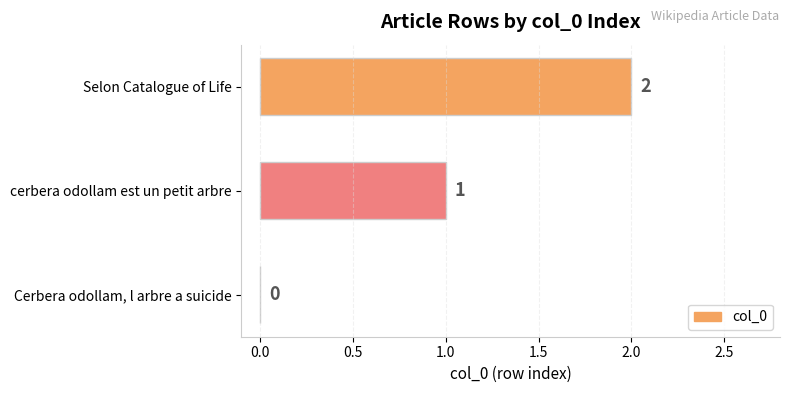

Are the bars horizontal?

Yes